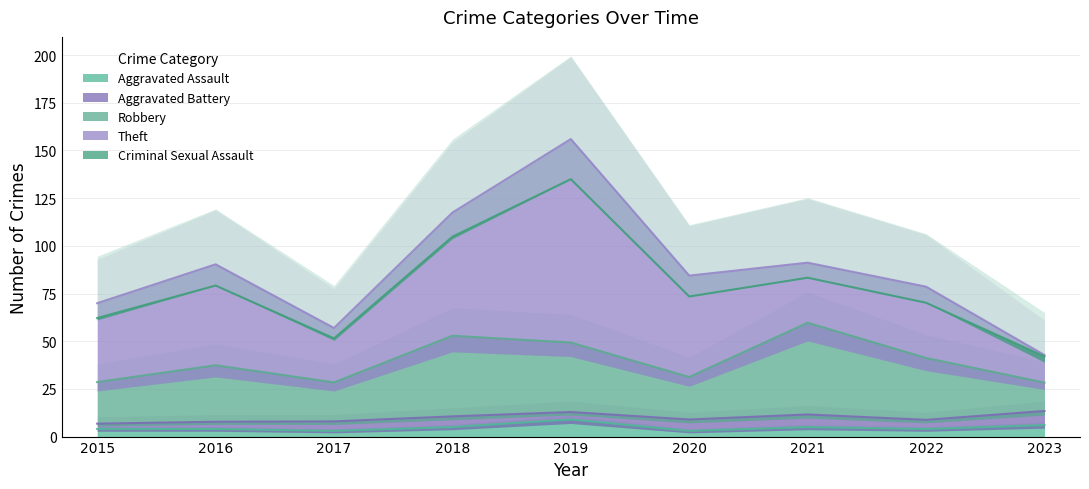

How many Aggravated Battery values are between 6 and 7?

5